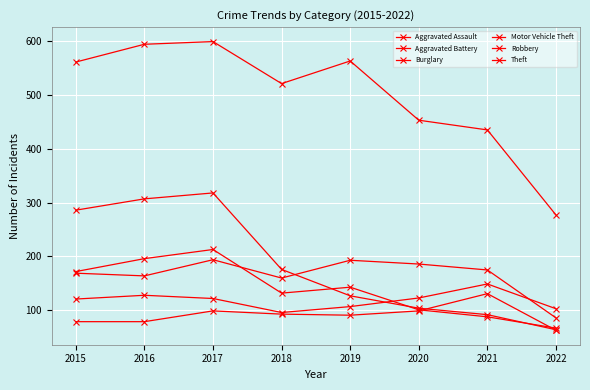

What is the difference between the maximum and second lowest values in the Aggravated Battery series?

34